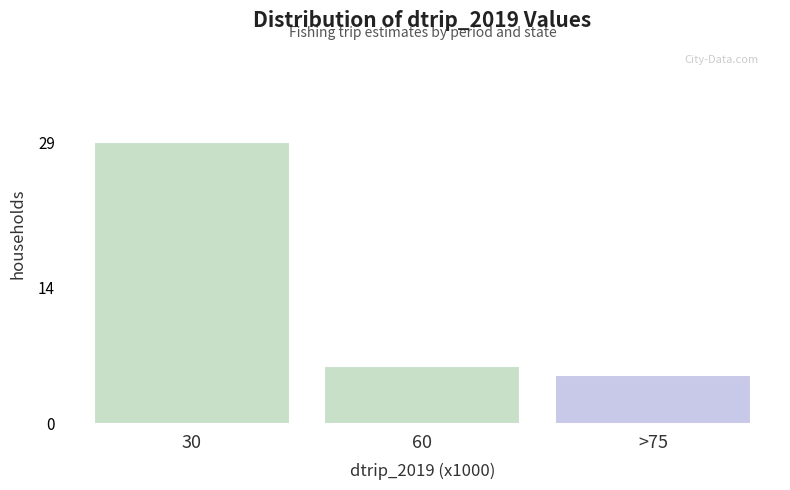

Reading left to right, extract all data points from this chart.

30=29	60=6	>75=5